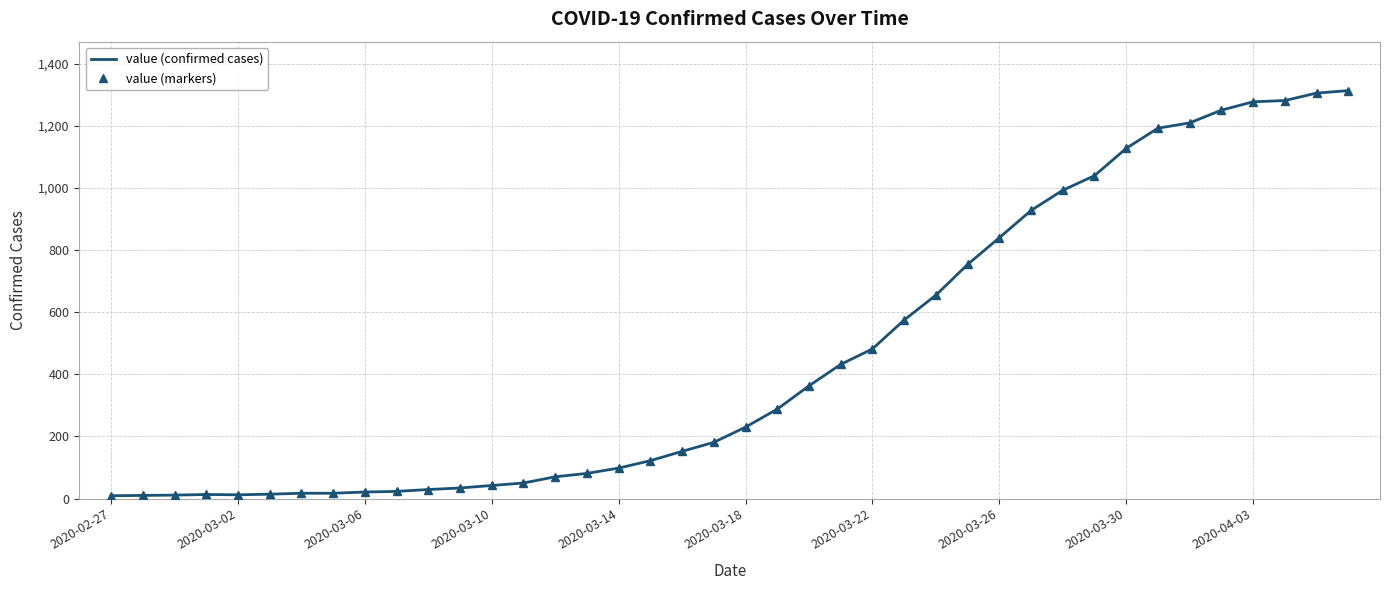

What is the maximum value for value (markers)?

1314